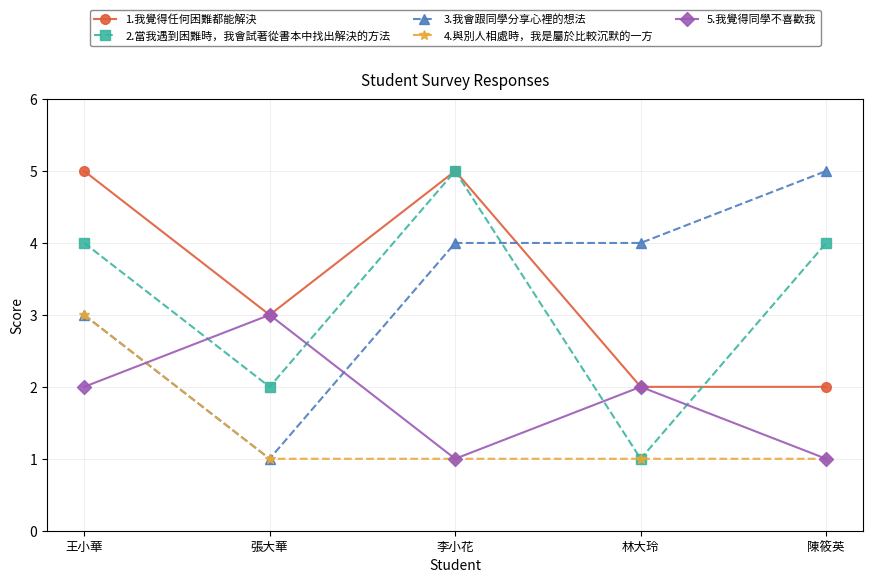

Which series changed the most between 張大華 and 林大玲?

3.我會跟同學分享心裡的想法